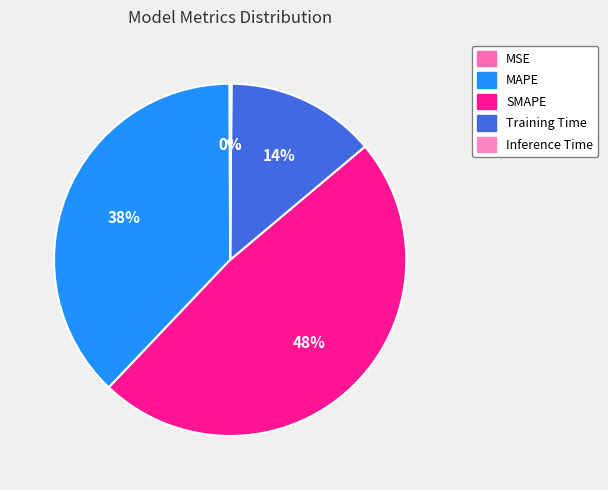

How many slices are in this pie chart?

5